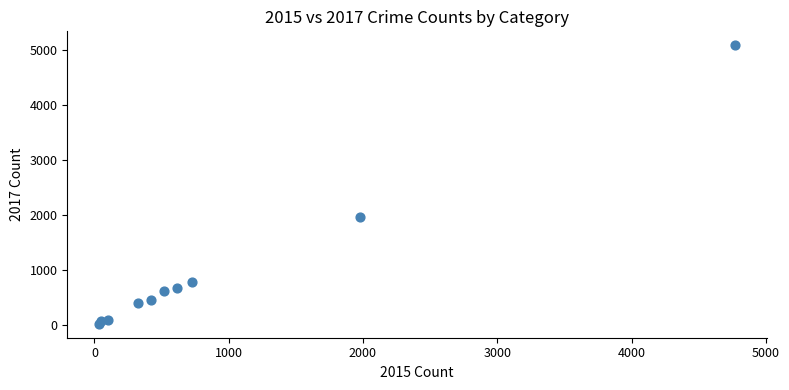

What is the range of Y values (max minus min)?

5072